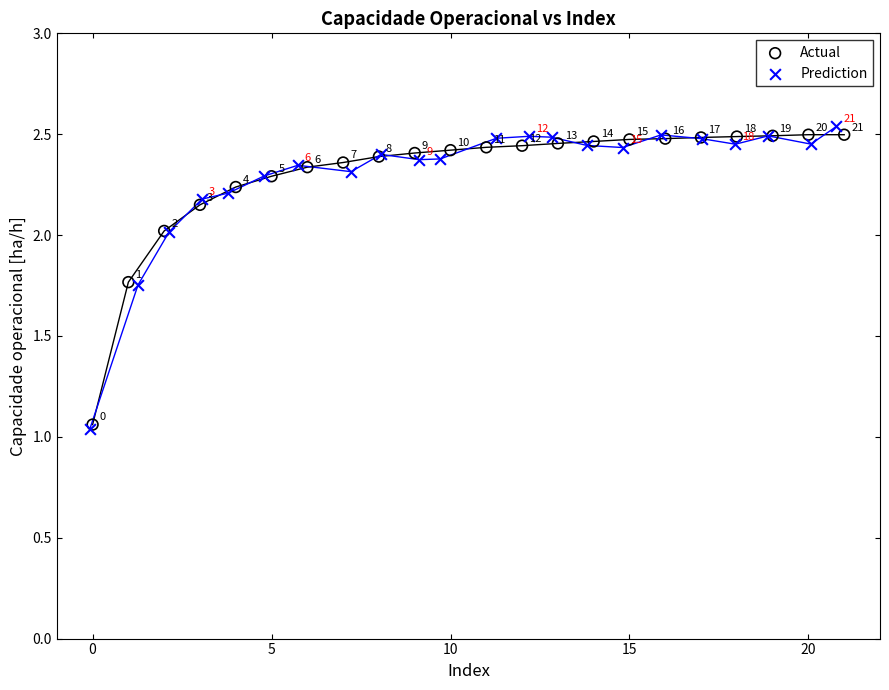

What are all the series names shown in the legend?

Actual, Prediction